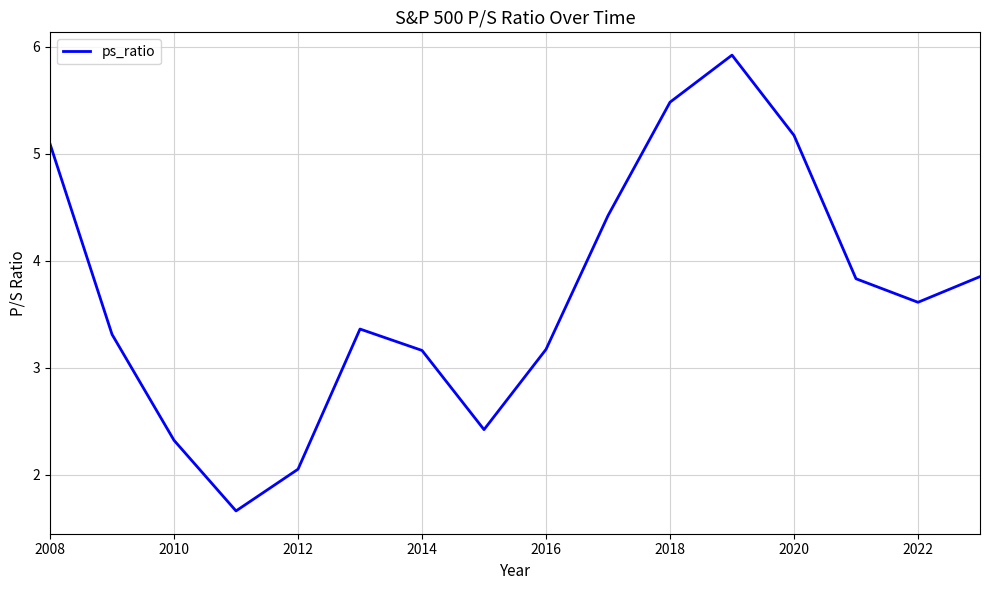

What is the smallest value displayed?

1.7